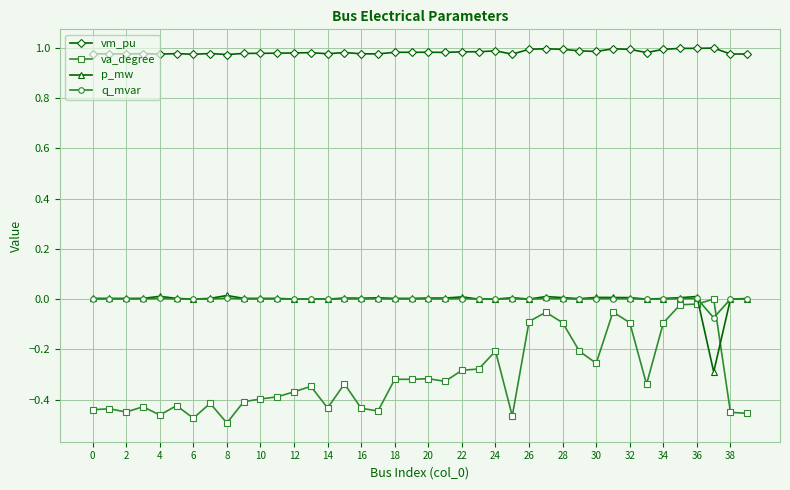

Which series has the largest range (max minus min)?

va_degree